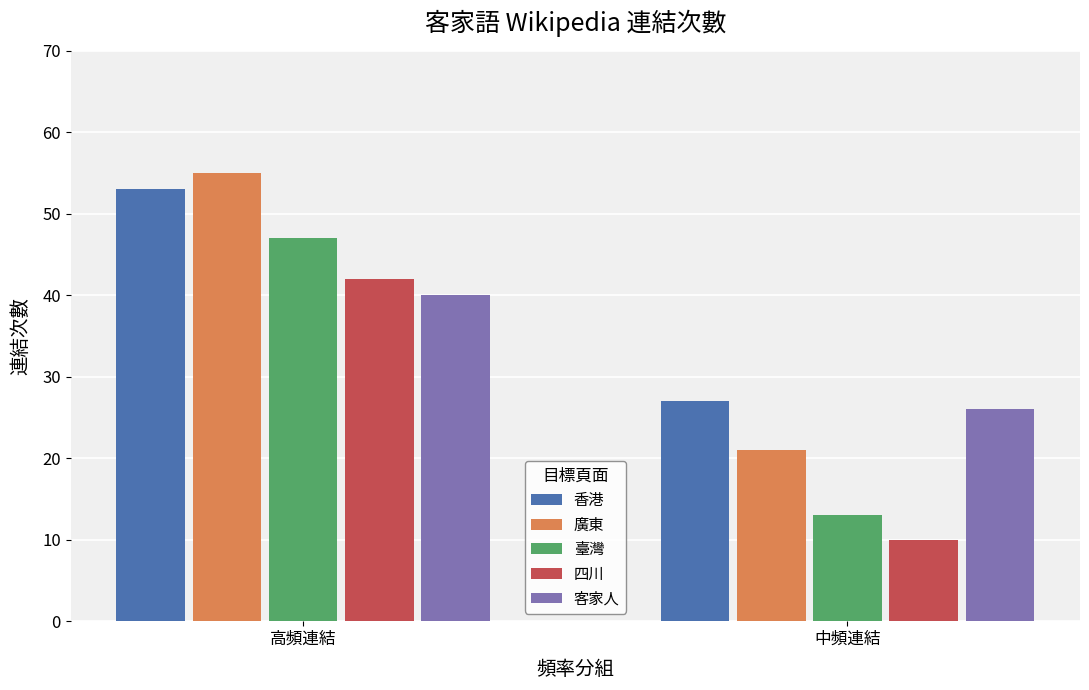

What position from the left is 高頻連結?

1